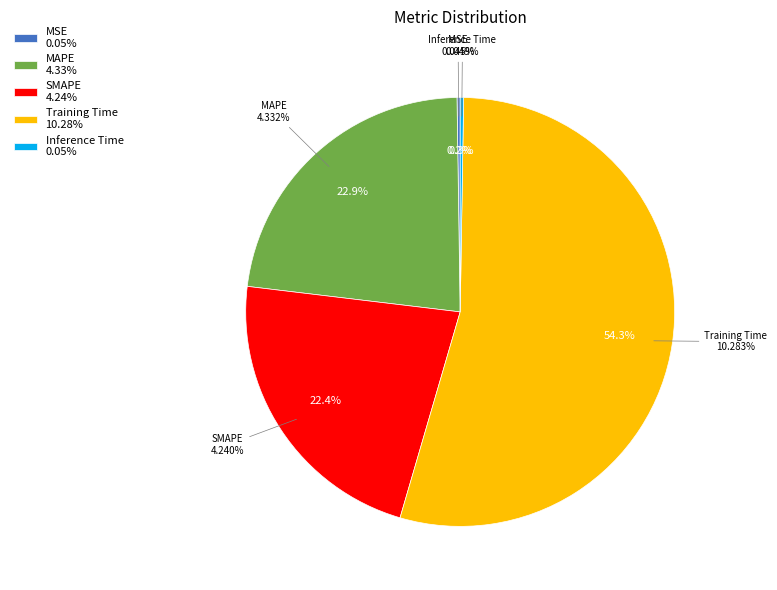

Is it true that MAPE is 37% of the pie?

False